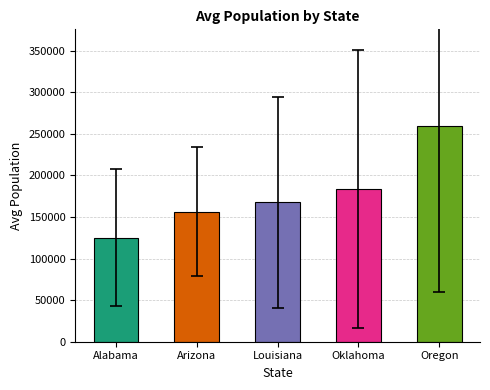

Rank the categories by value from lowest to highest.

Alabama, Arizona, Louisiana, Oklahoma, Oregon